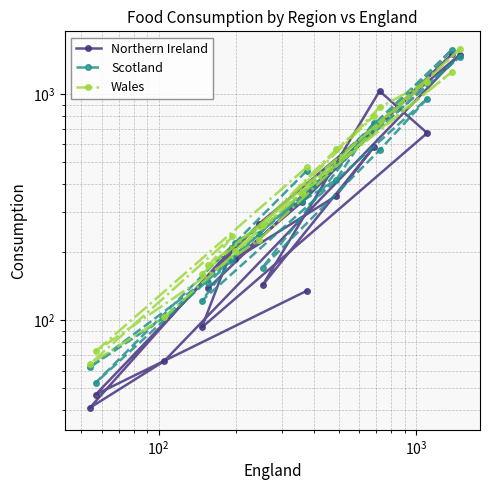

What is the value of the Northern Ireland point at the 10th from the left?

1033